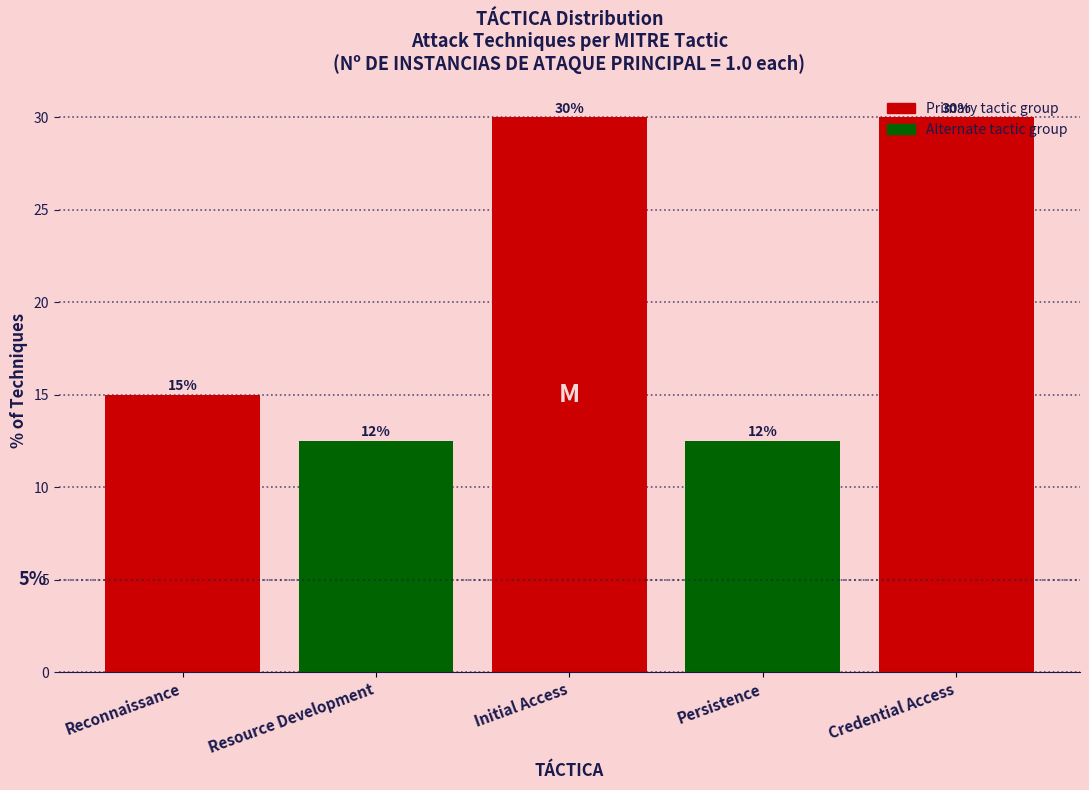

What is the greatest value displayed?

30.0